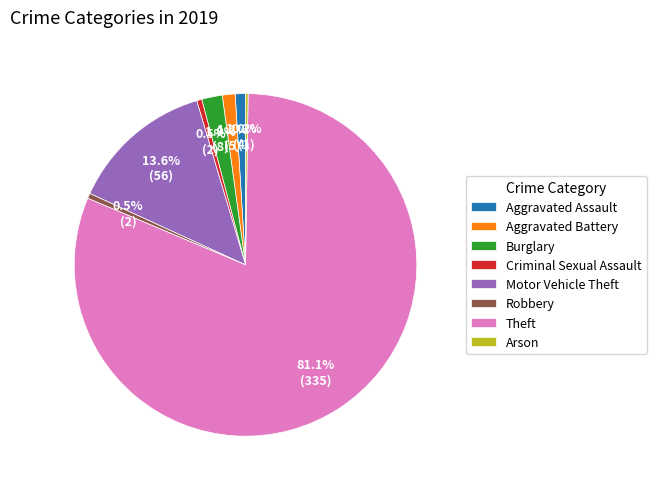

Between Criminal Sexual Assault and Aggravated Battery, which is larger?

Aggravated Battery